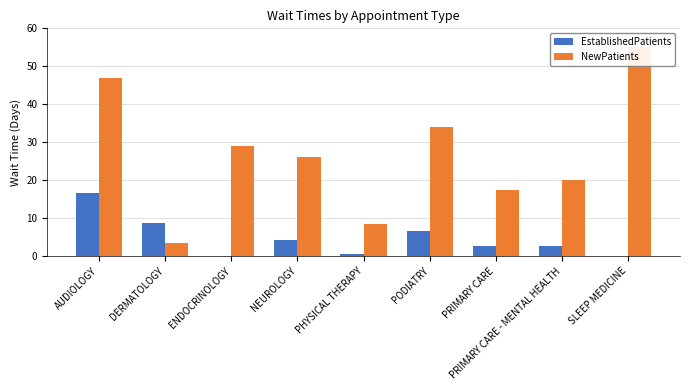

Is the value of EstablishedPatients at PODIATRY greater than the value of NewPatients at DERMATOLOGY?

Yes